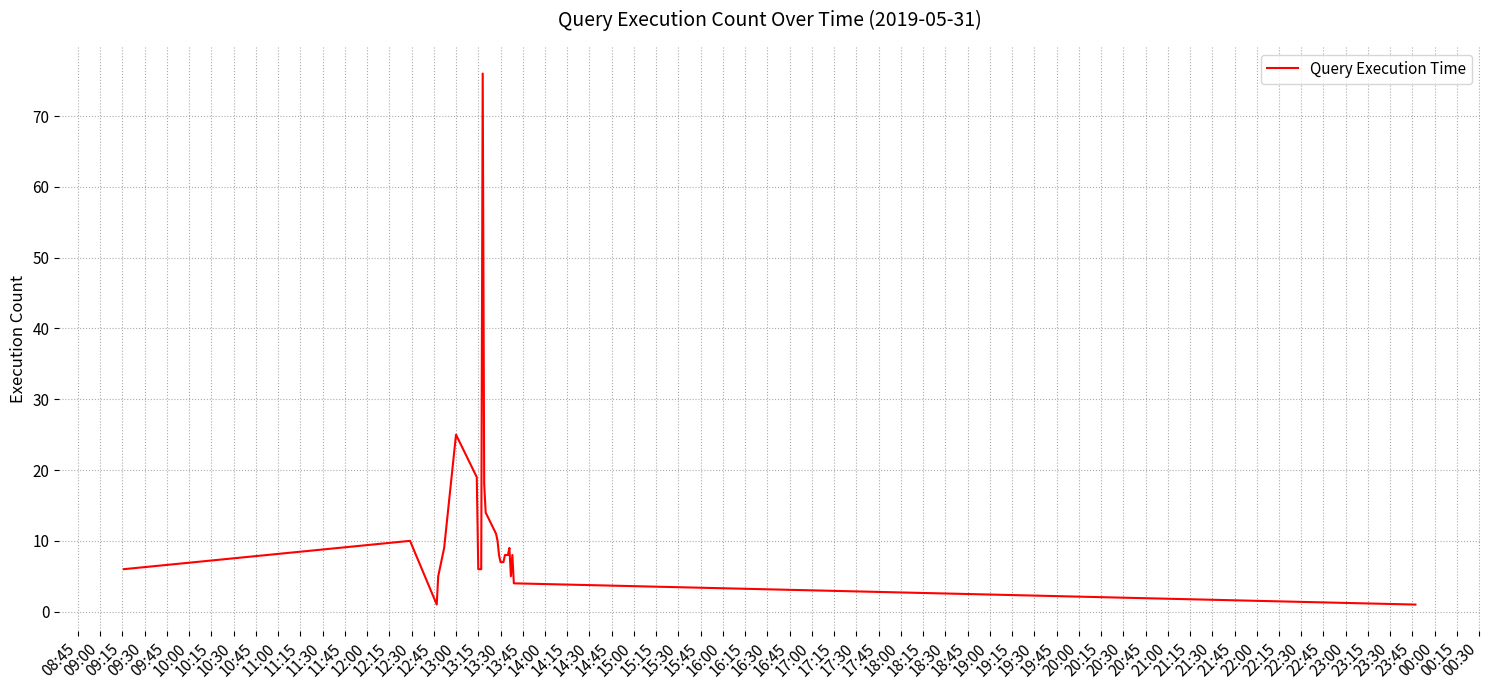

What is the difference between the maximum and minimum values?

75